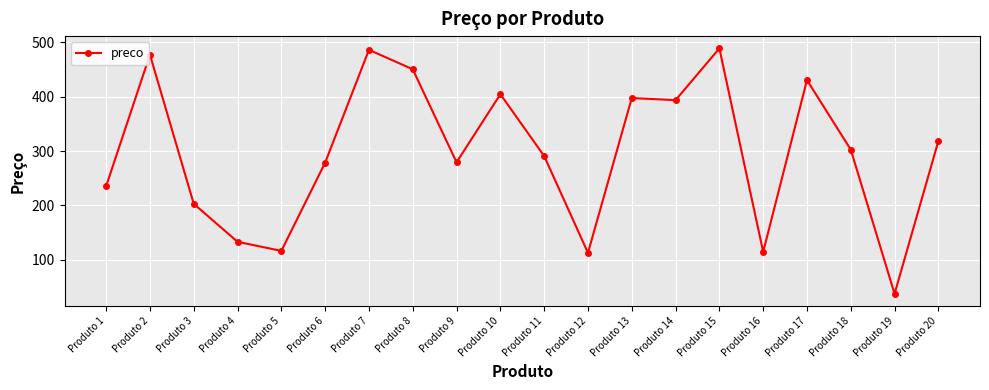

Does the chart have visible grid lines?

Yes